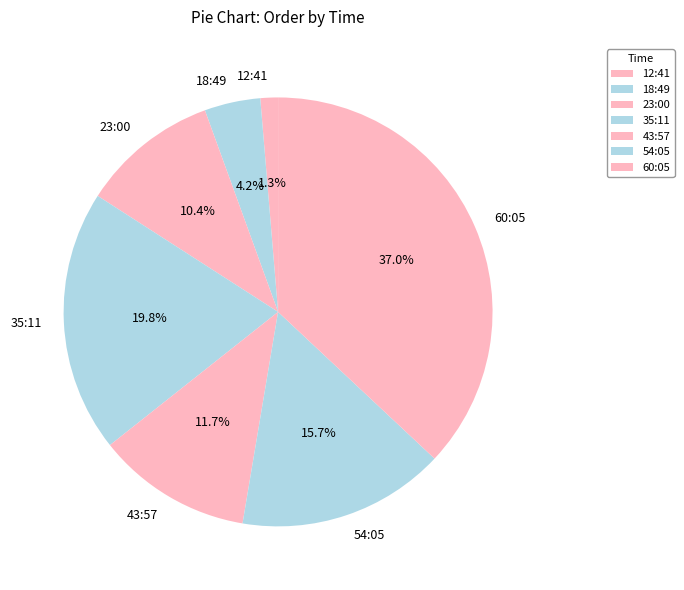

Is the sum of 35:11 and 12:41 greater than half?

No